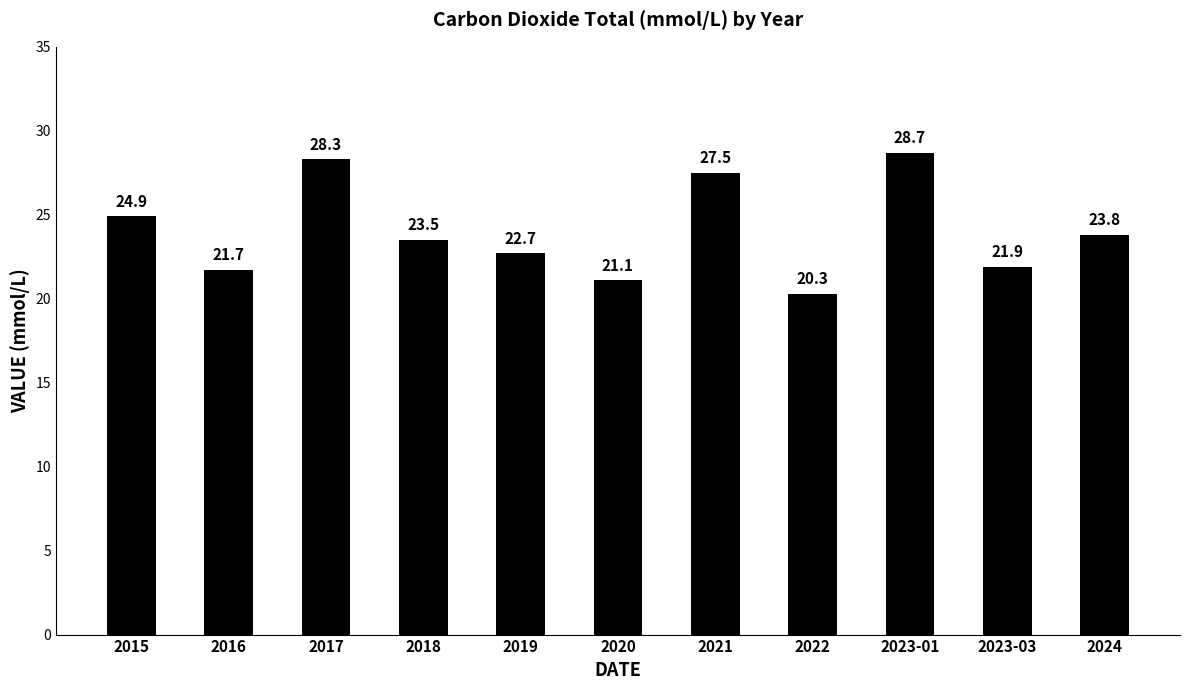

Which has a higher value, 2023-03 or 2015?

2015